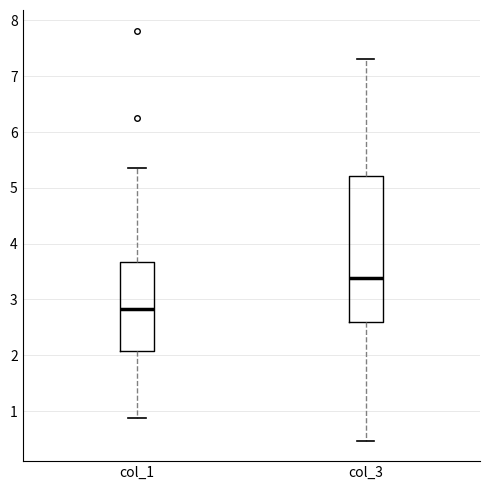

Which box has the highest median line?

col_3